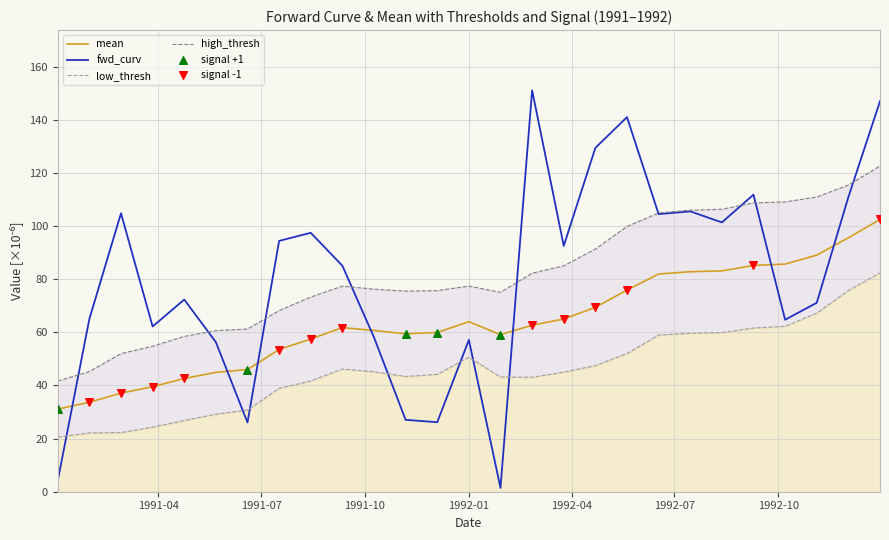

What is the maximum value for mean?

102.5